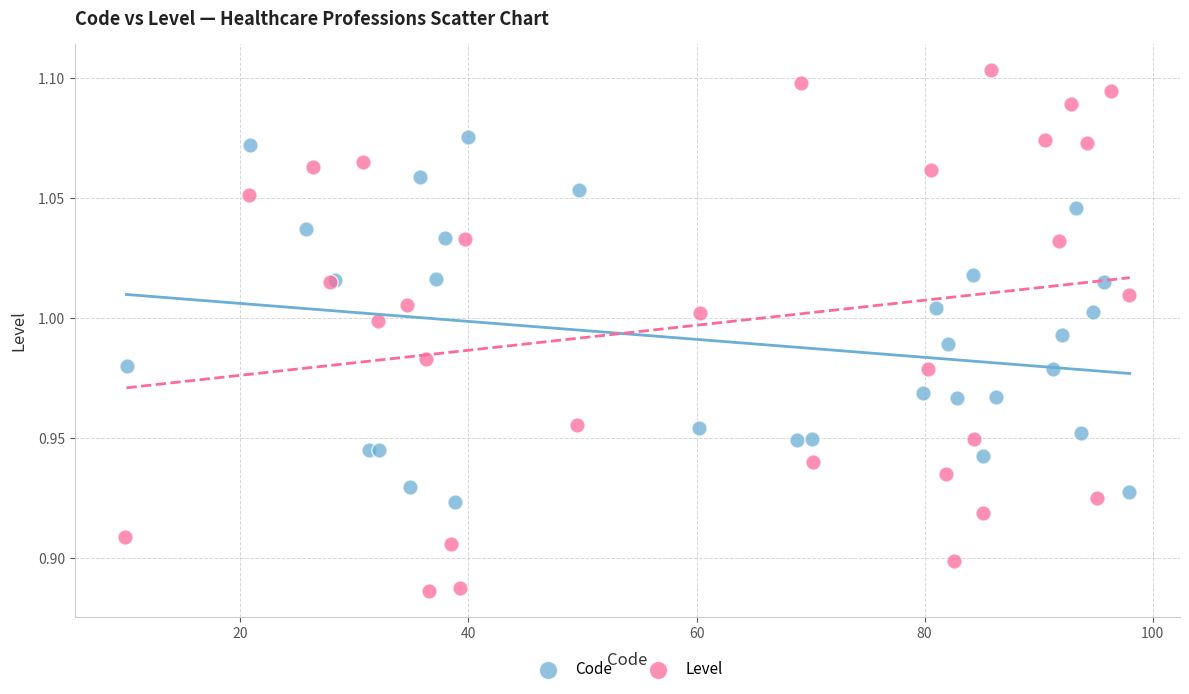

Which series has the largest Y range (max minus min)?

Level